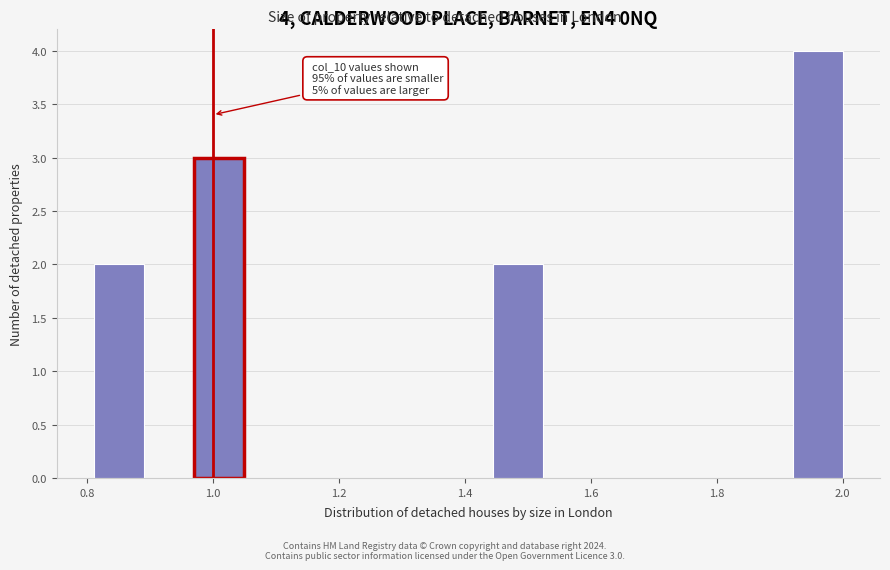

Read against the x-axis, roughly where is the centre of the tallest bar?

1.96